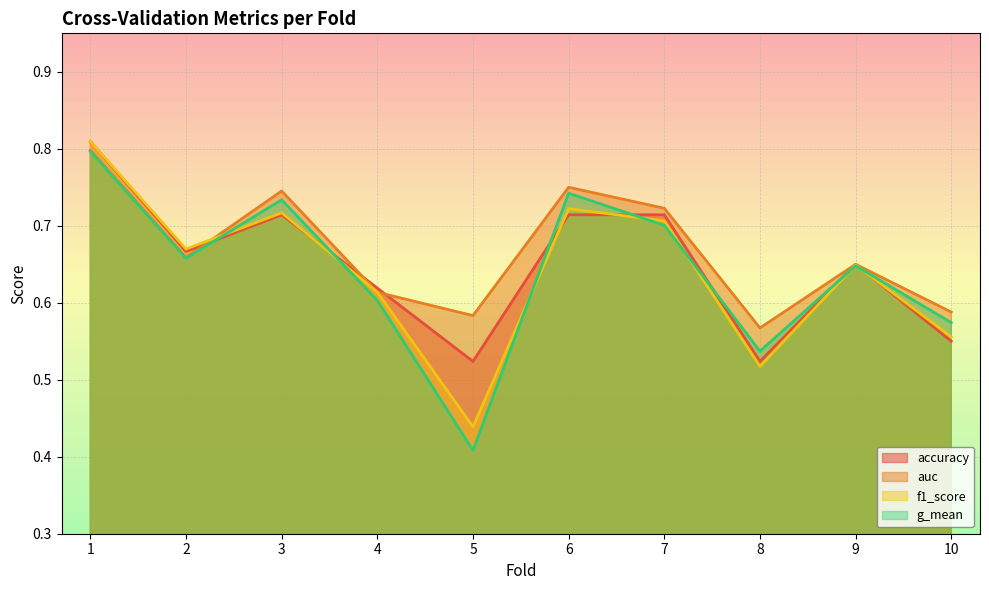

Rank the series by their maximum value, from lowest to highest.

g_mean, auc, accuracy, f1_score